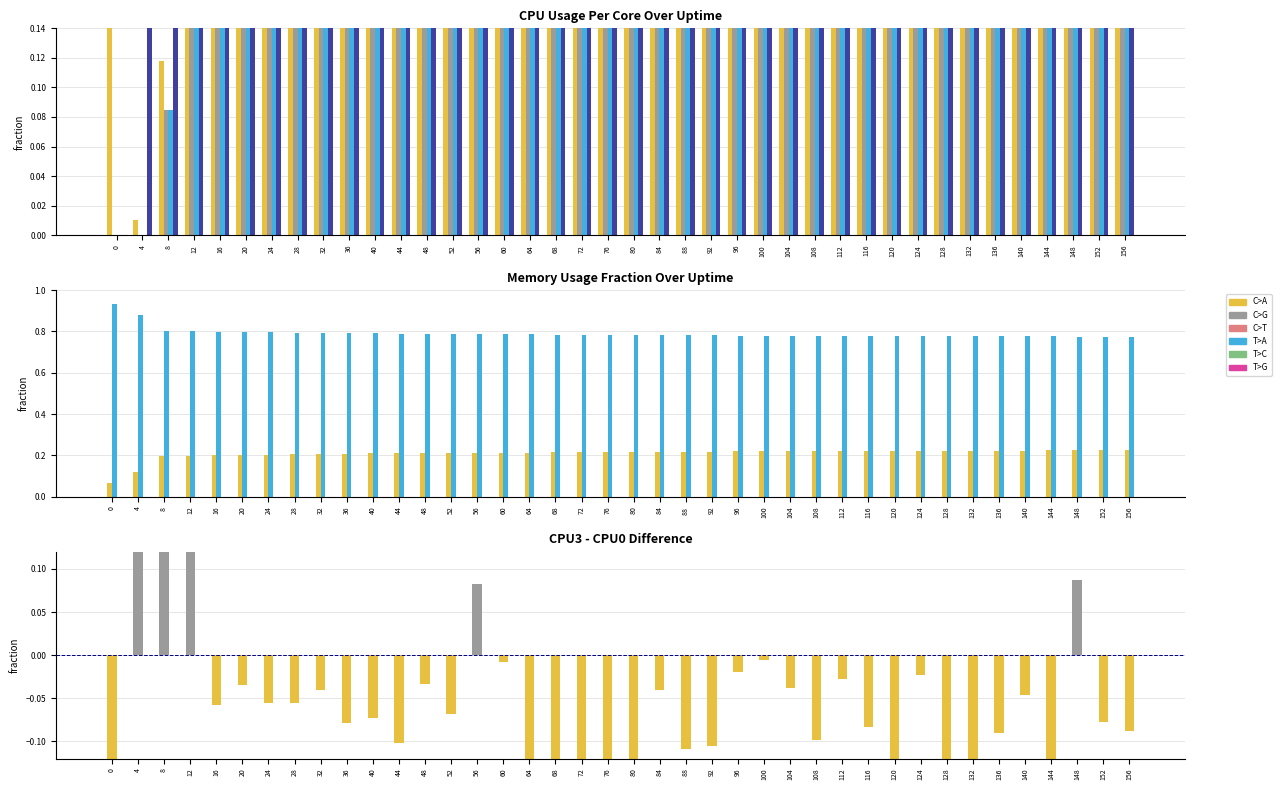

Count the number of categories in the chart.

40